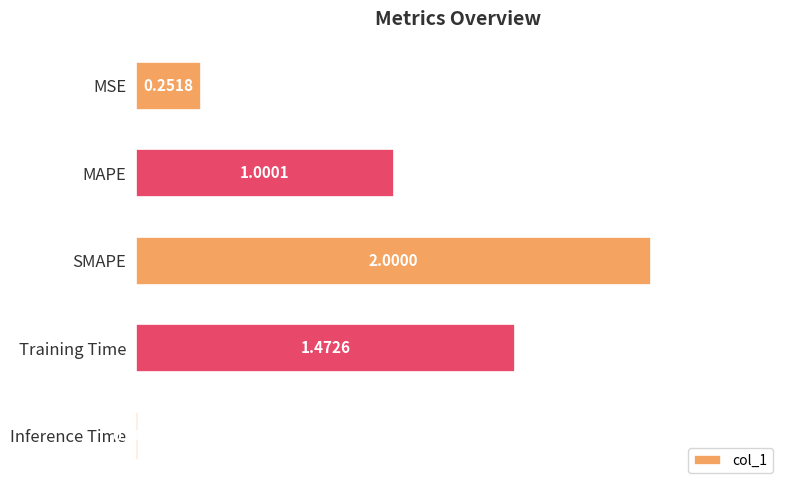

List the labels in order of value, largest first.

SMAPE, Training Time, MAPE, MSE, Inference Time